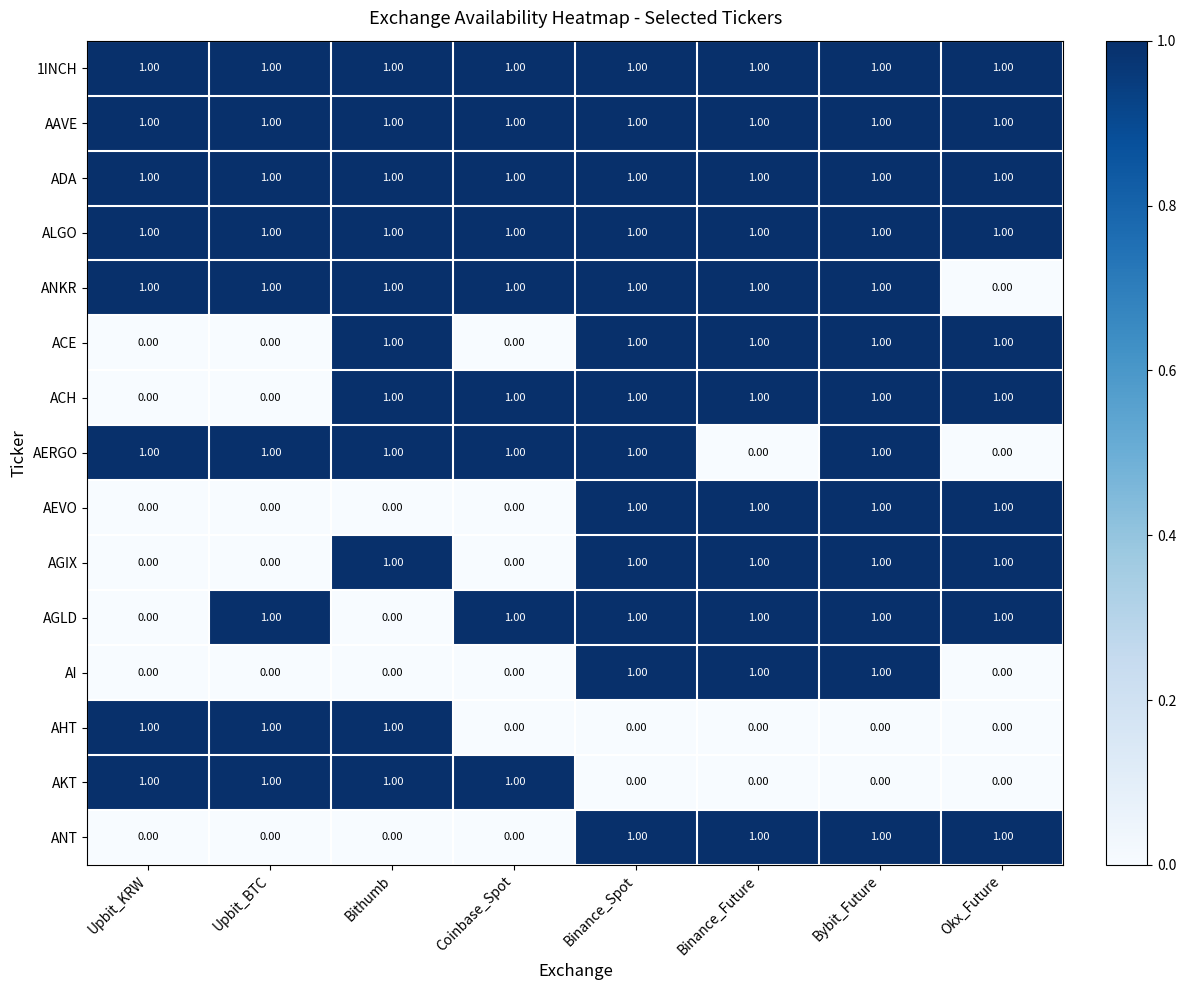

At how many categories does at least one series exceed 0?

8